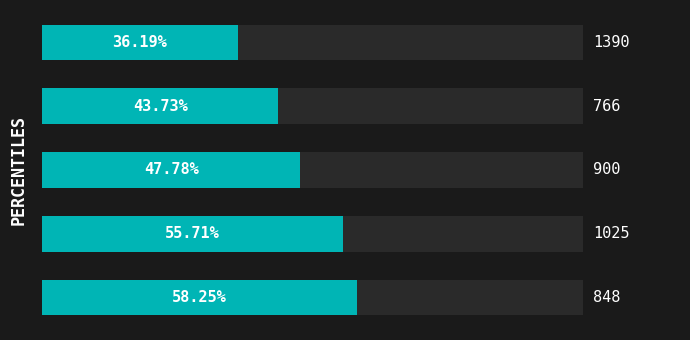

What is the minimum value shown in the chart?

36.2